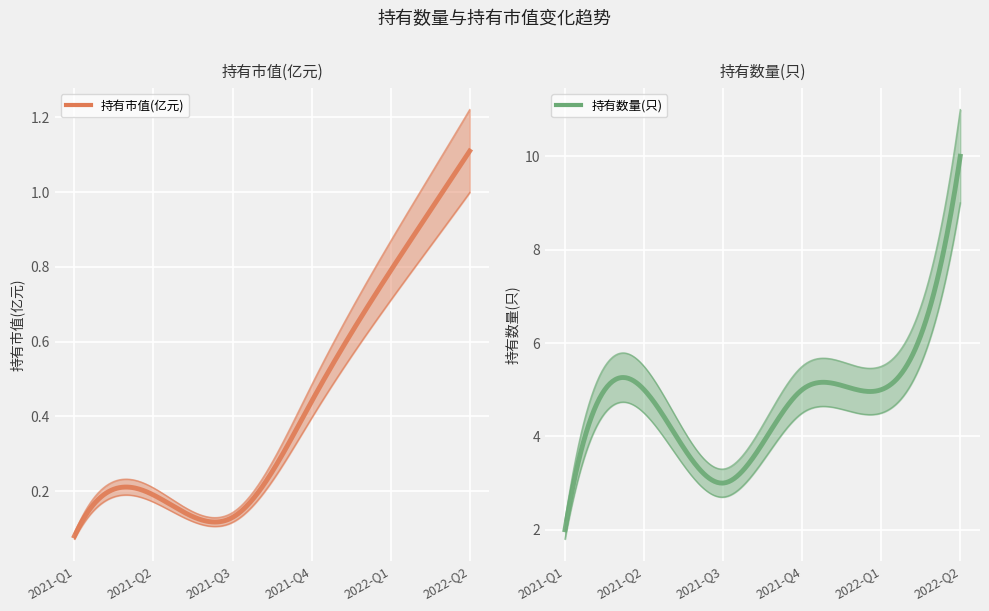

Which has a higher value, 2021-Q1 or 2021-Q3?

2021-Q3